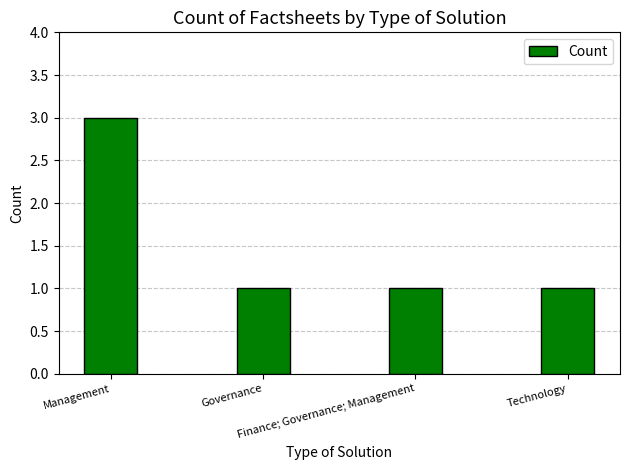

Which category has the highest value across all series?

Management